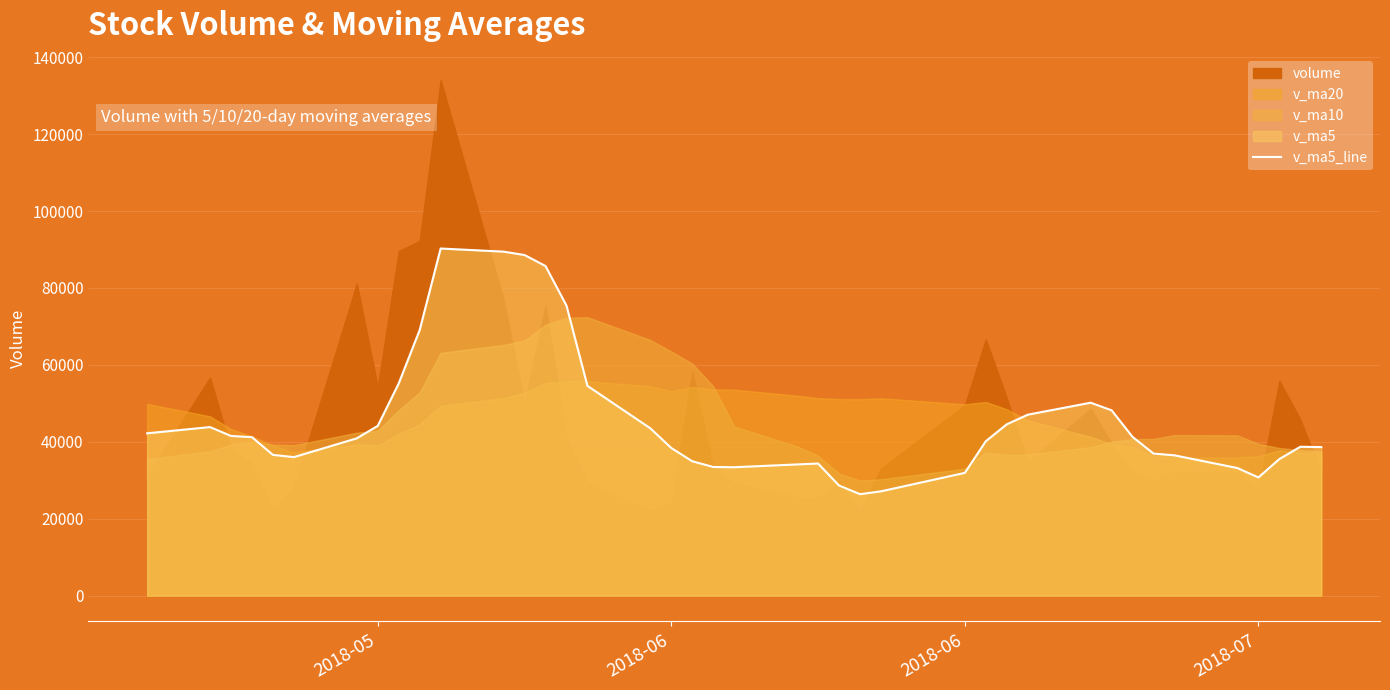

How many lines are shown in the chart?

1